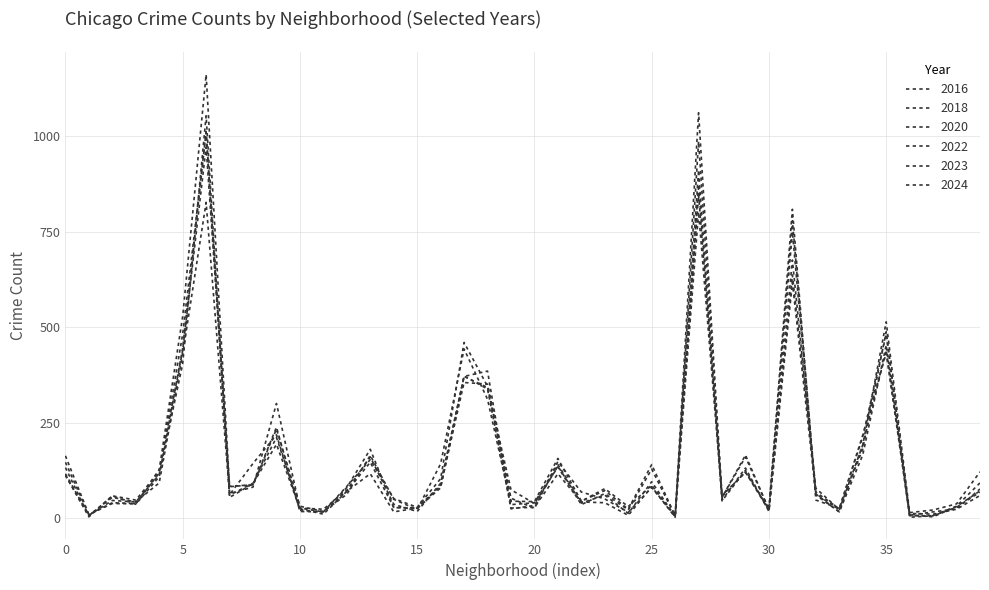

Does the chart have visible grid lines?

Yes